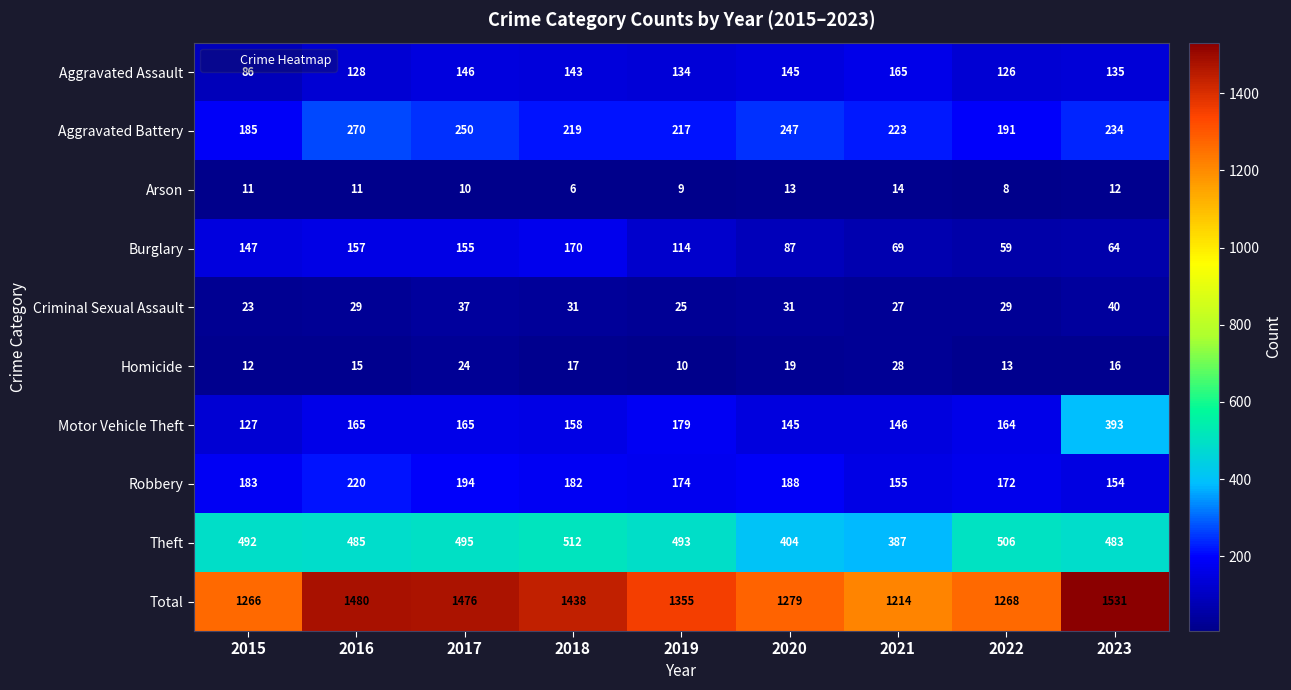

Which label corresponds to the smallest value in the chart?

2018